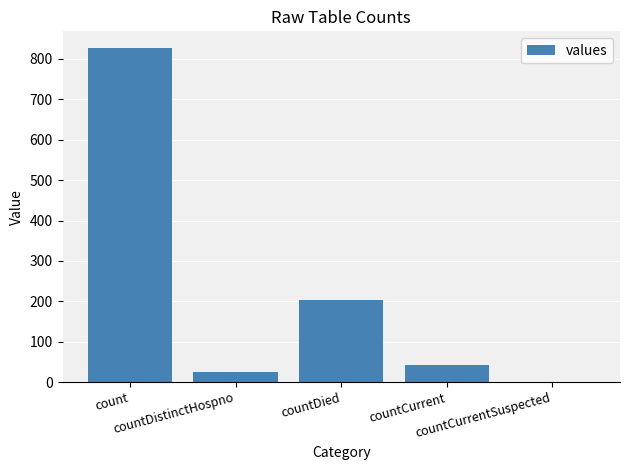

Reading left to right, extract all data points from this chart.

827	26	203	43	0